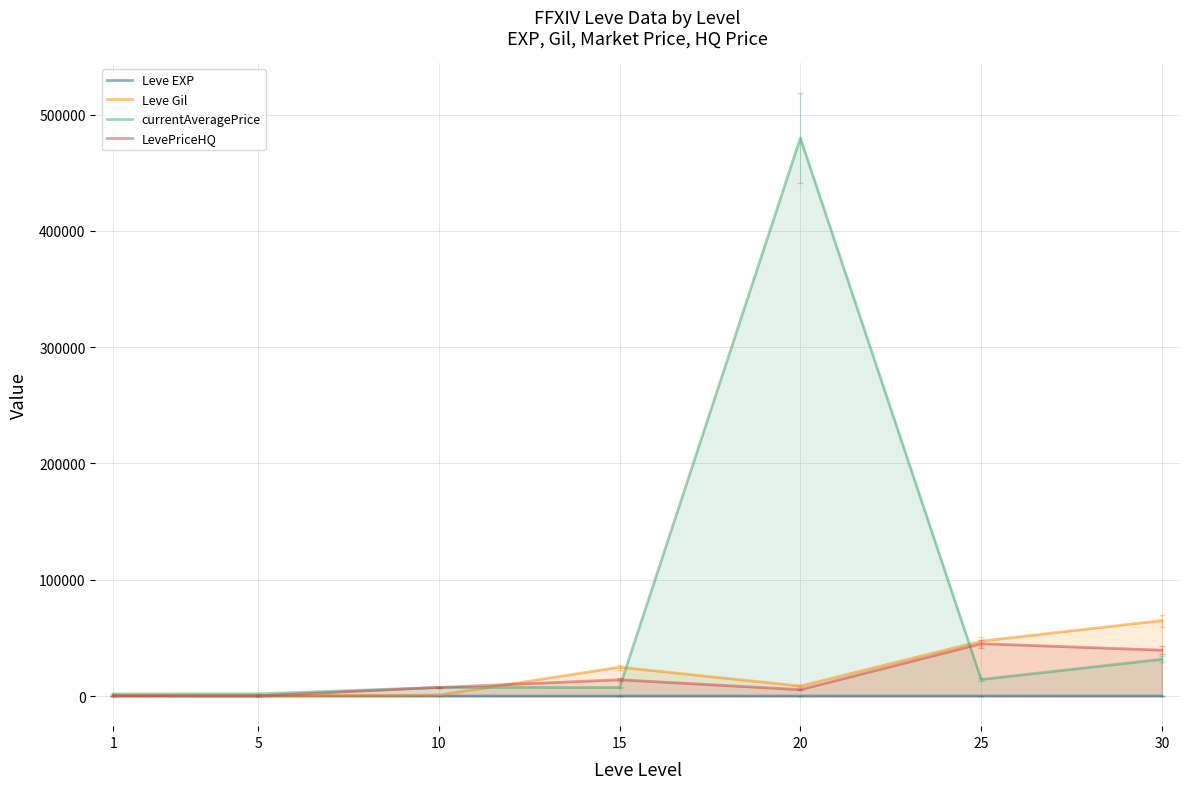

List the labels in order of currentAveragePrice value, largest first.

20, 30, 25, 10, 15, 5, 1